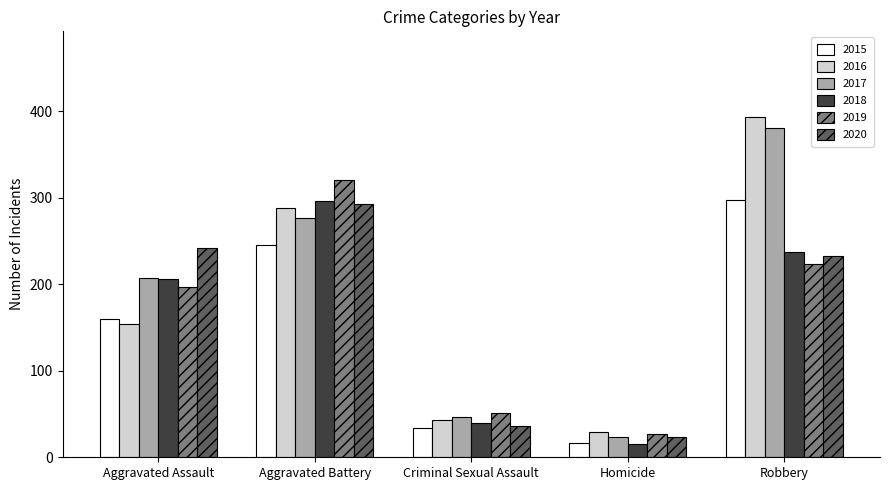

At which category is the sum across all series the highest?

Robbery